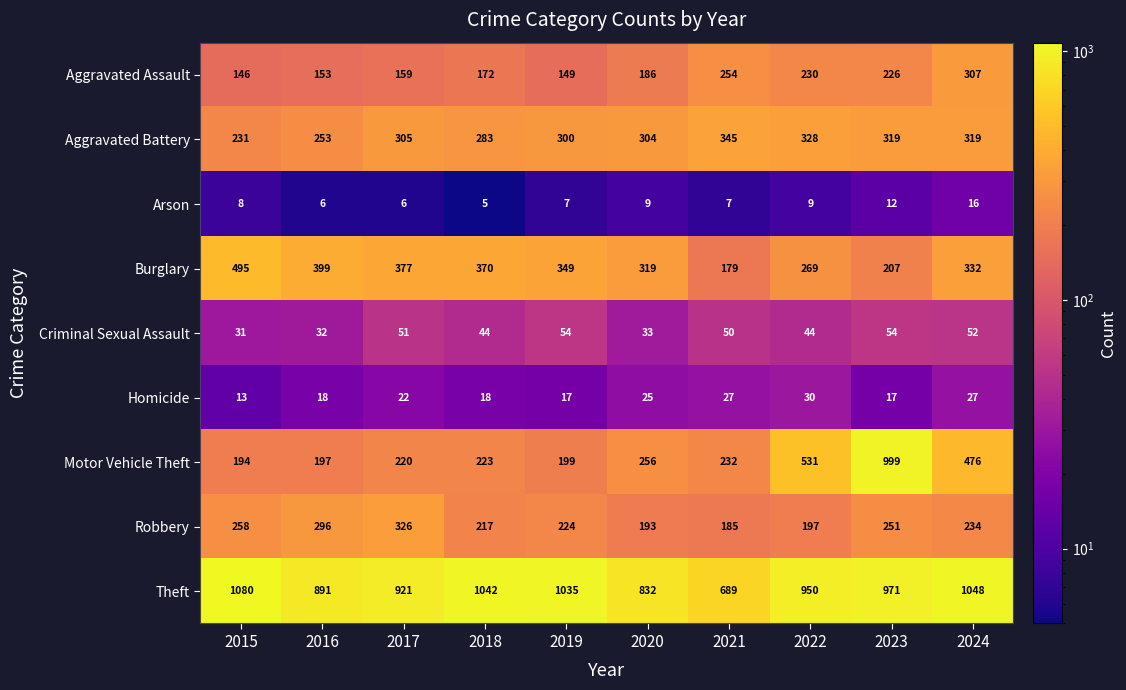

At 2020, list the series in order from smallest to largest.

Arson, Homicide, Criminal Sexual Assault, Aggravated Assault, Robbery, Motor Vehicle Theft, Aggravated Battery, Burglary, Theft